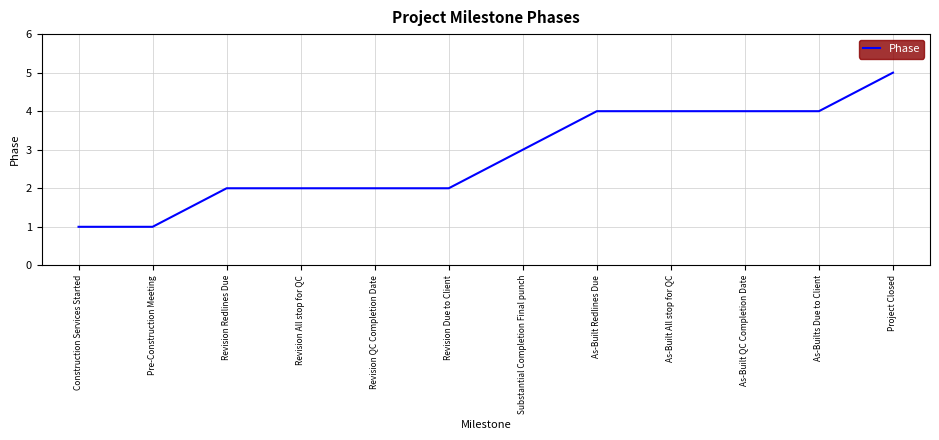

What position from the right is Pre-Construction Meeting?

11